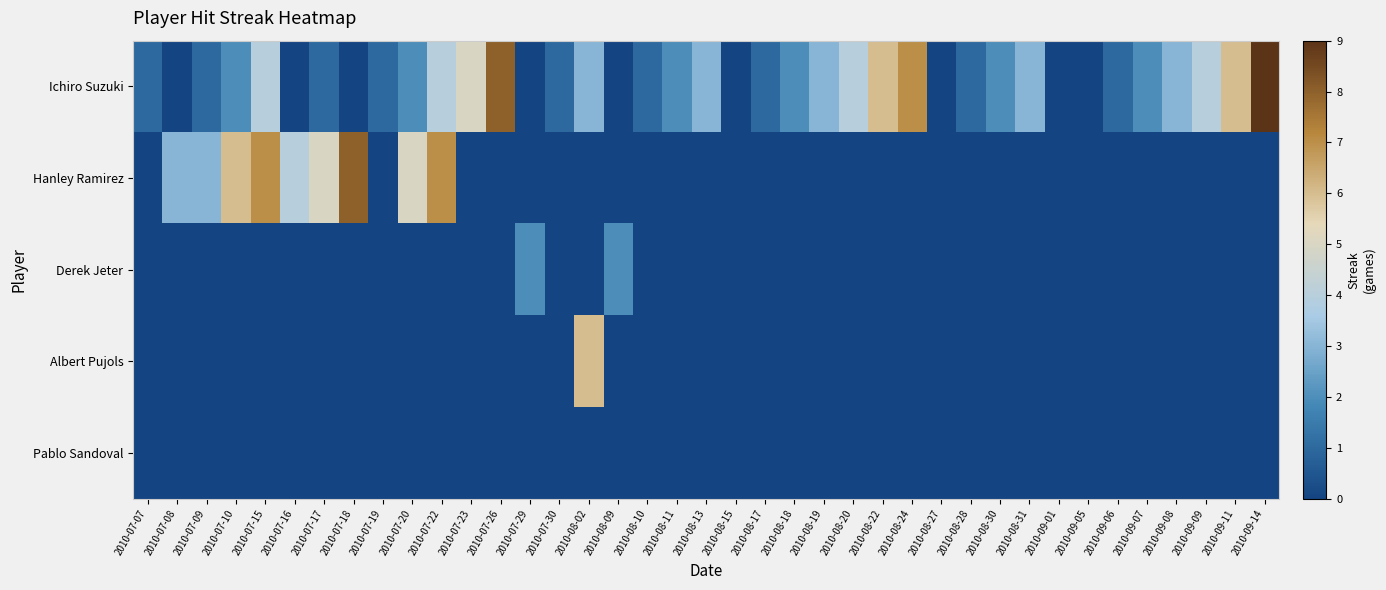

What is the total value across all series at 2010-08-02?

9